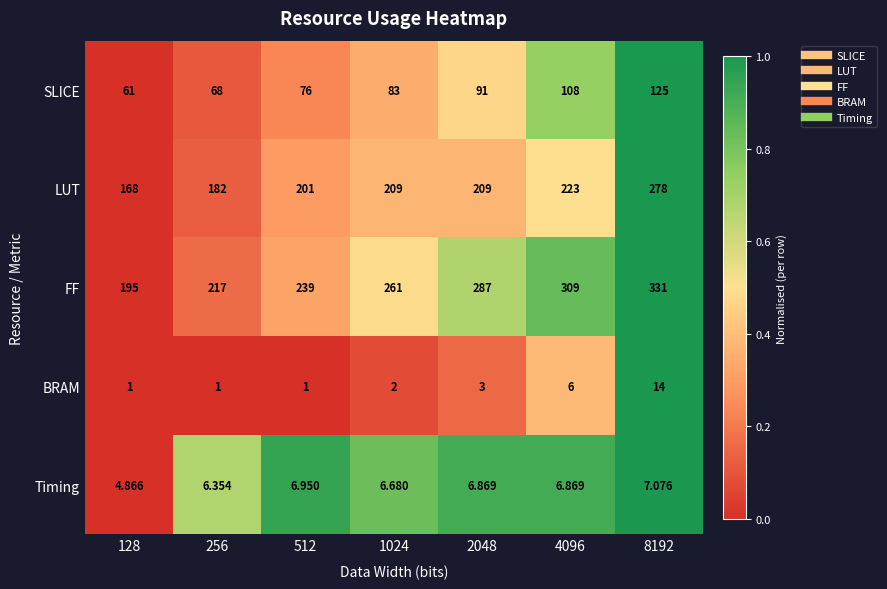

Between 512 and 2048, which series saw the biggest shift?

FF